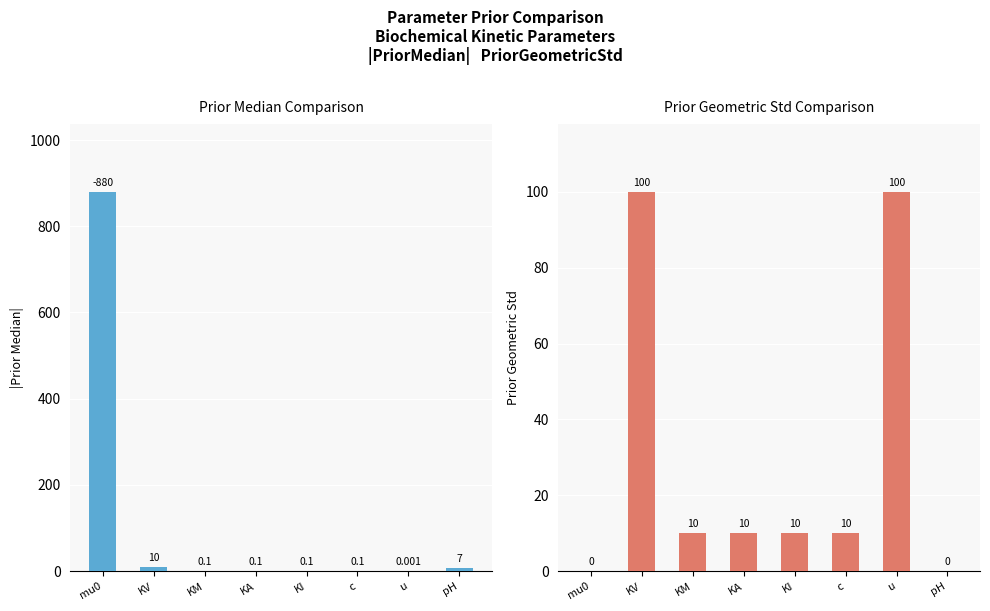

The PriorGeometricStd series shows 0.0 at pH. True or false?

True